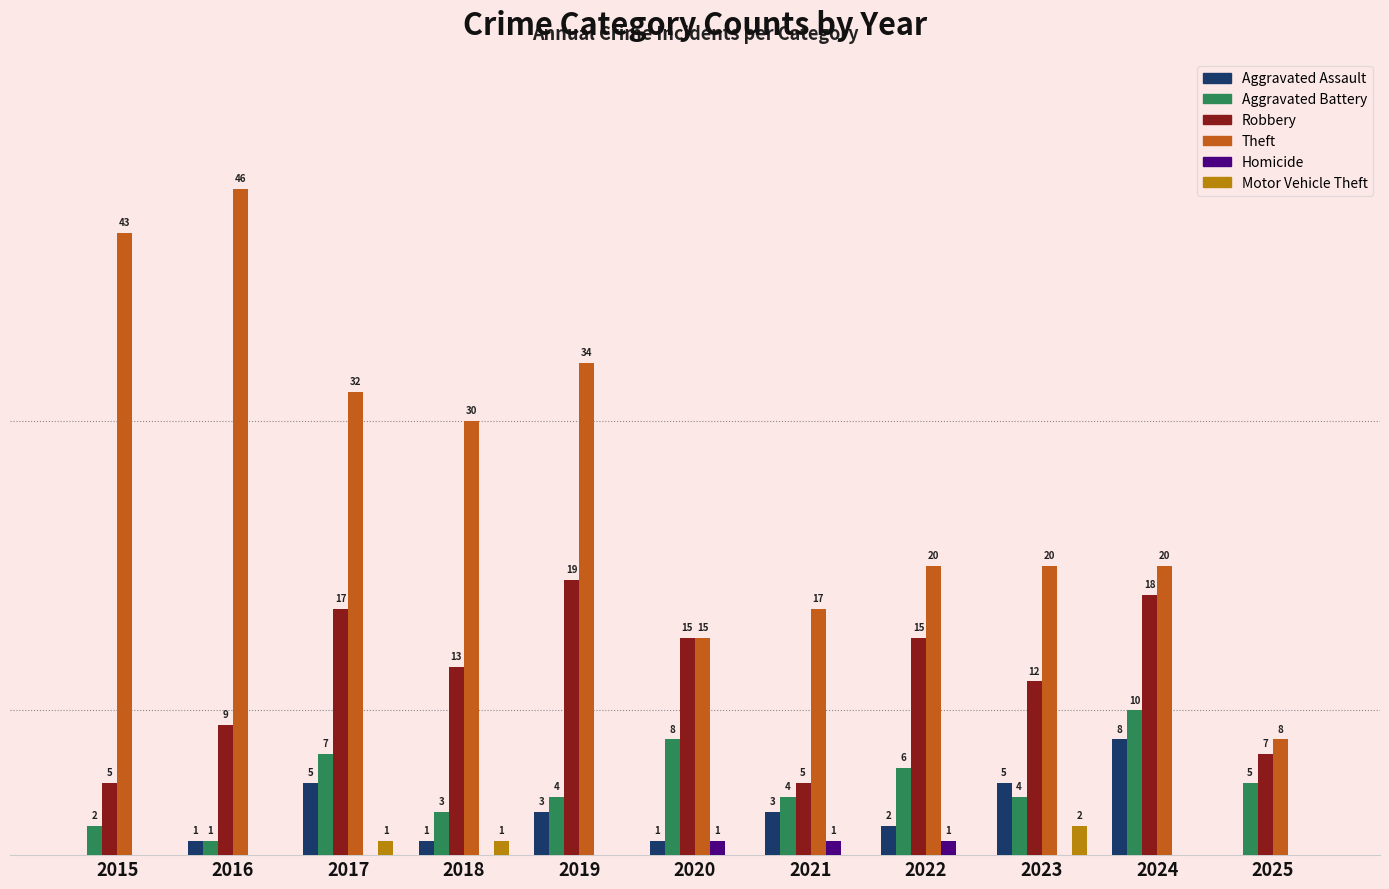

Which series has the widest spread of values?

Theft